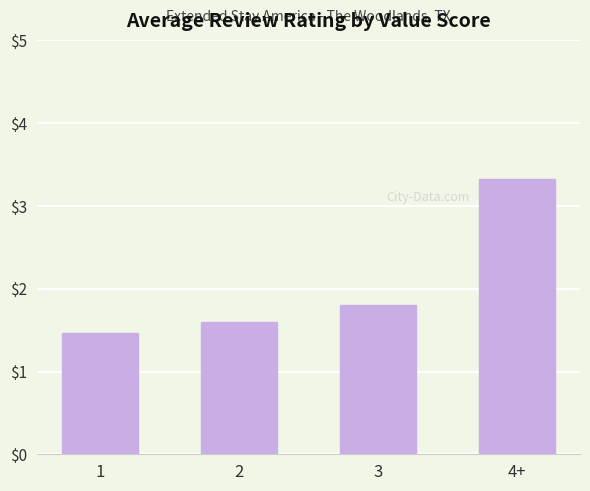

List the labels in order of value, smallest first.

1, 2, 3, 4+